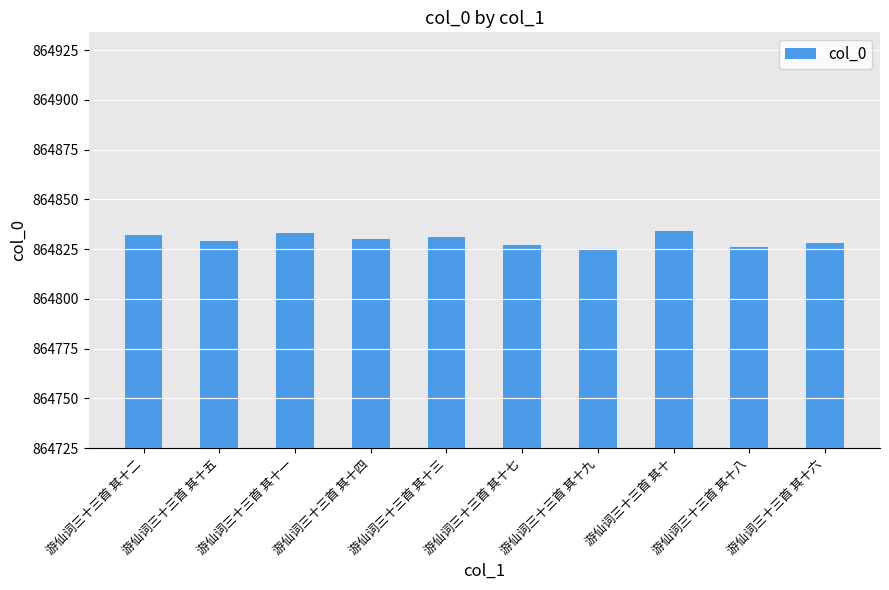

What is the greatest value displayed?

864834